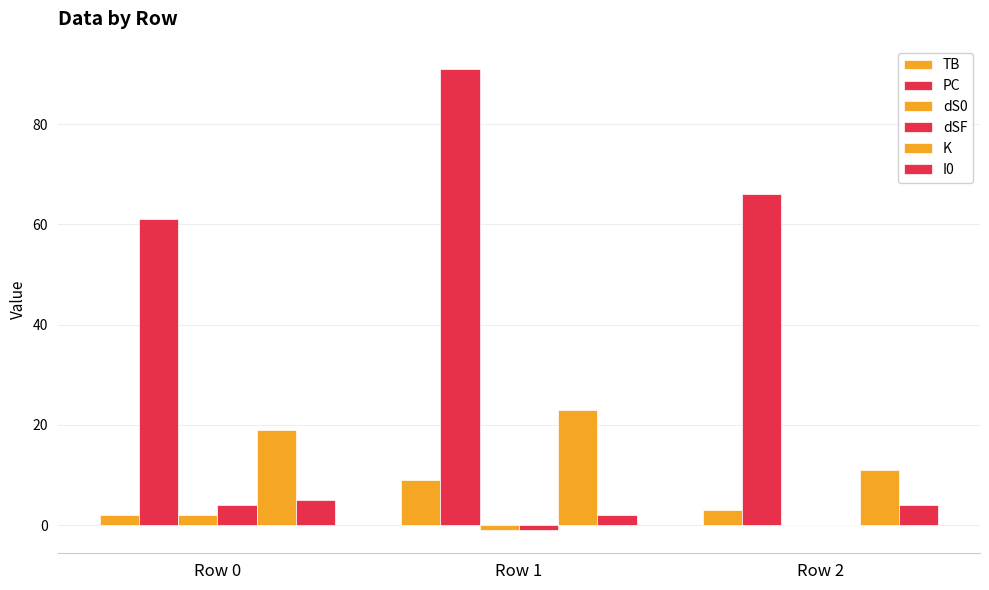

At how many categories does at least one series exceed 24?

3